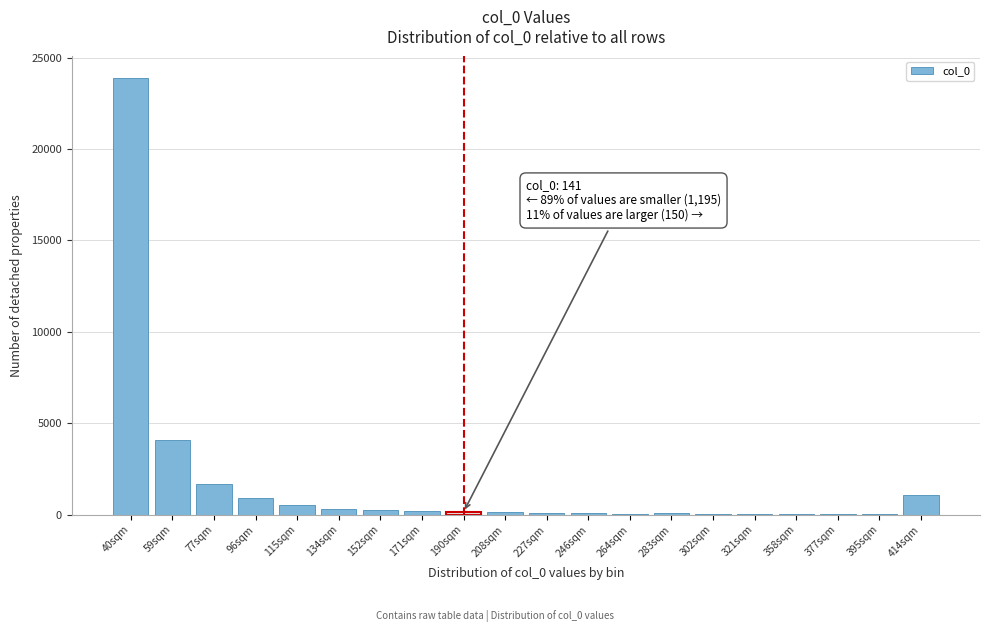

What is the greatest value displayed?

23870